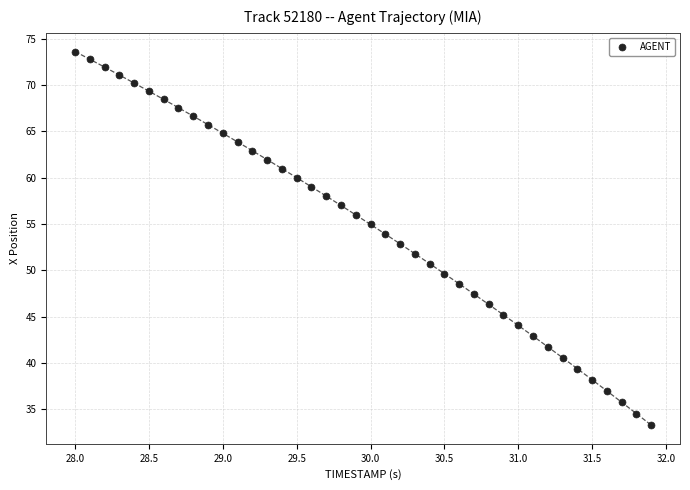

What is the range of Y values (max minus min)?

40.4